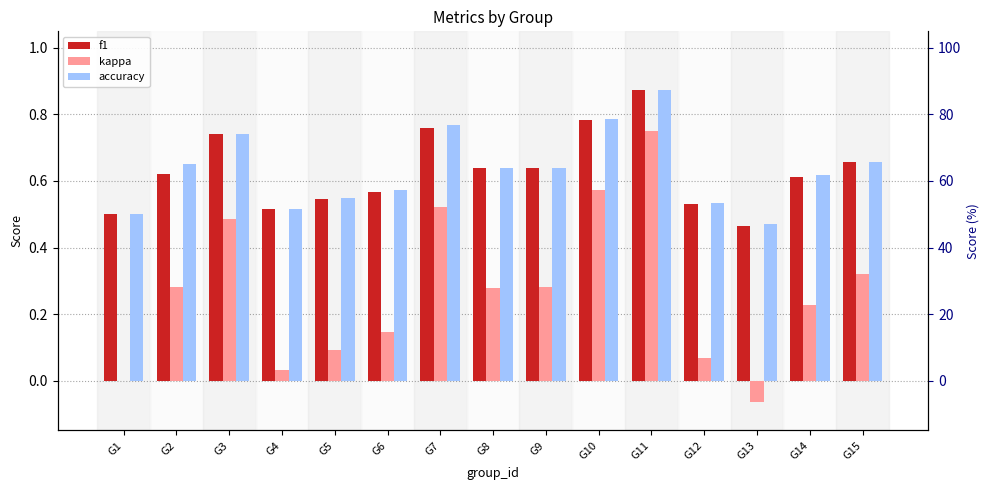

Does the chart contain any negative values?

Yes